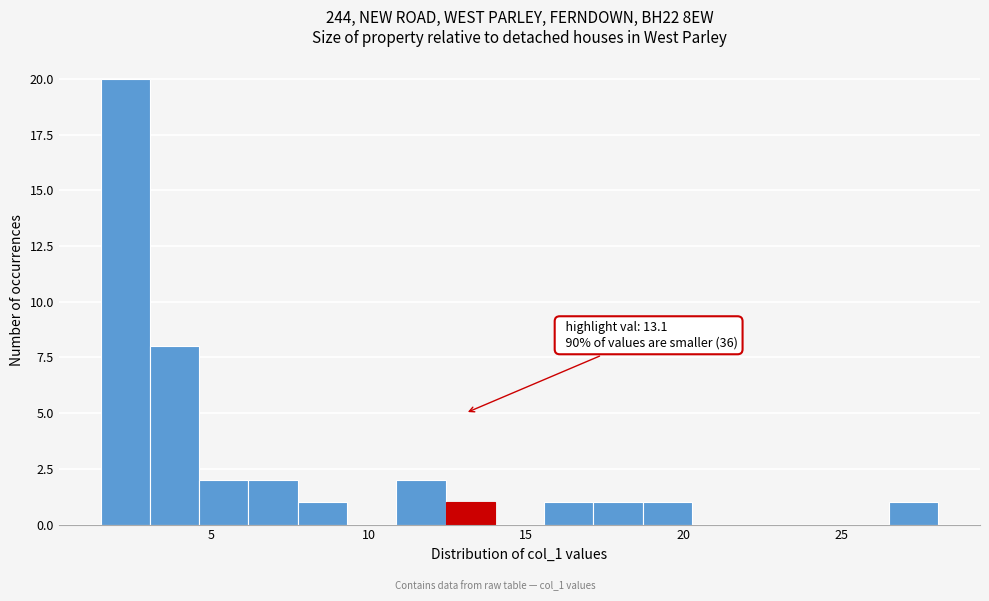

Around what value on the x-axis is the tallest bar? Give the approximate position of its centre, as read against the axis.

2.5